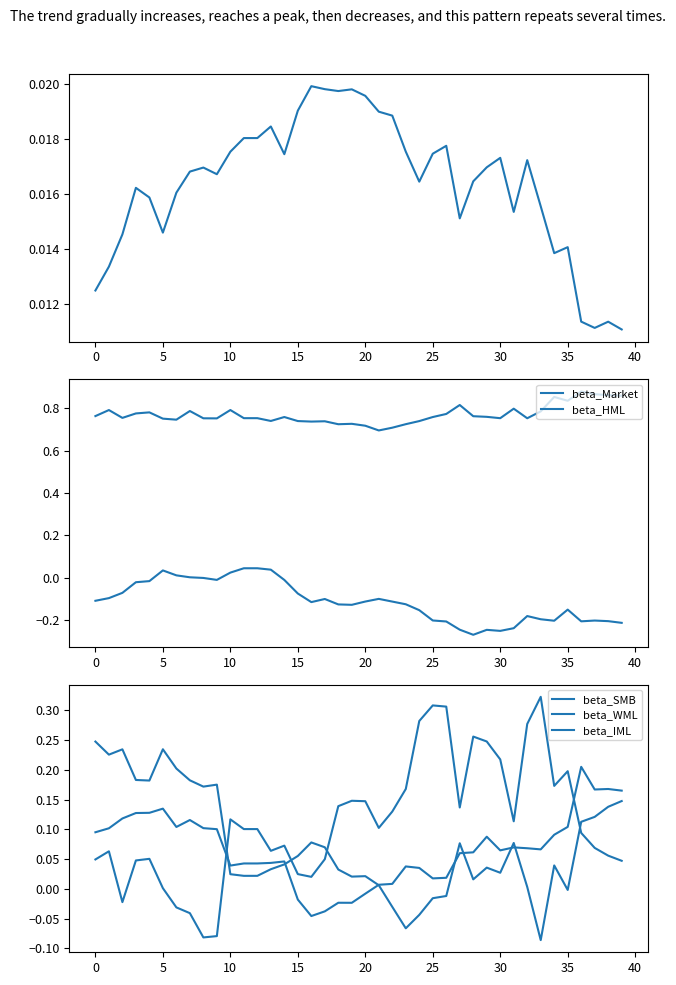

How many interior local peaks does the alpha series have?

10